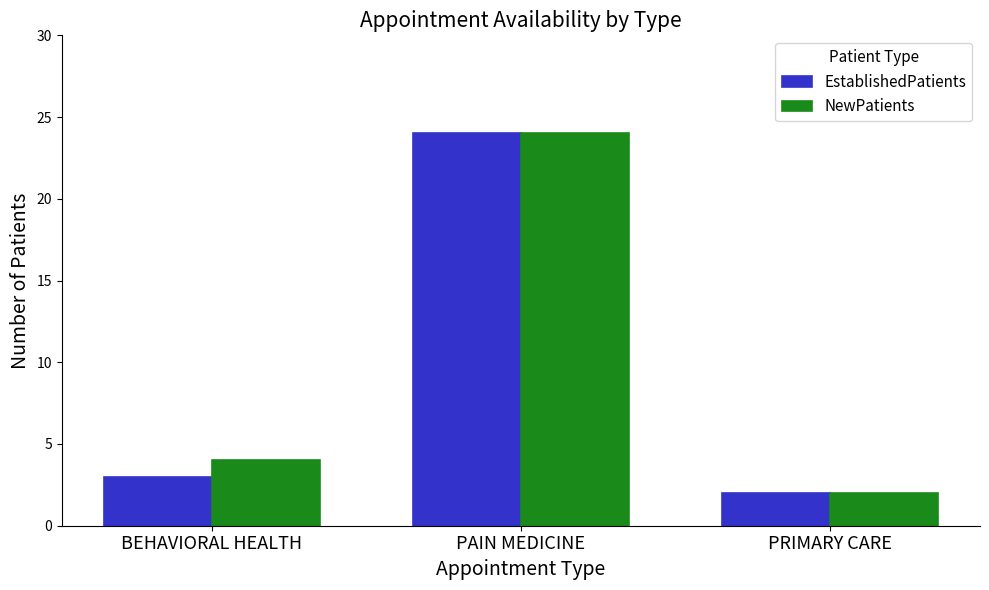

How many data points in NewPatients are less than 4?

1